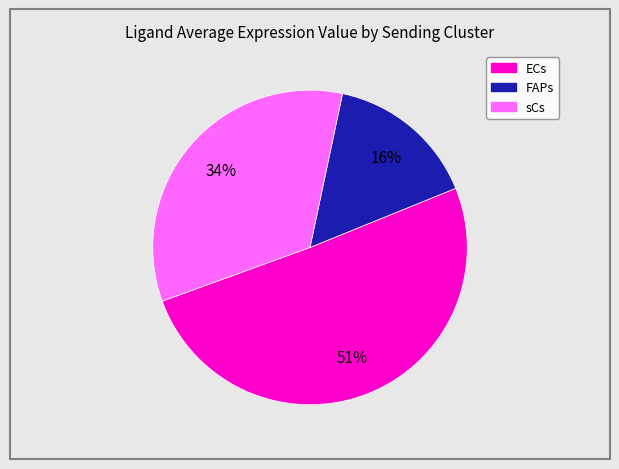

What is the smallest slice in the pie chart?

FAPs